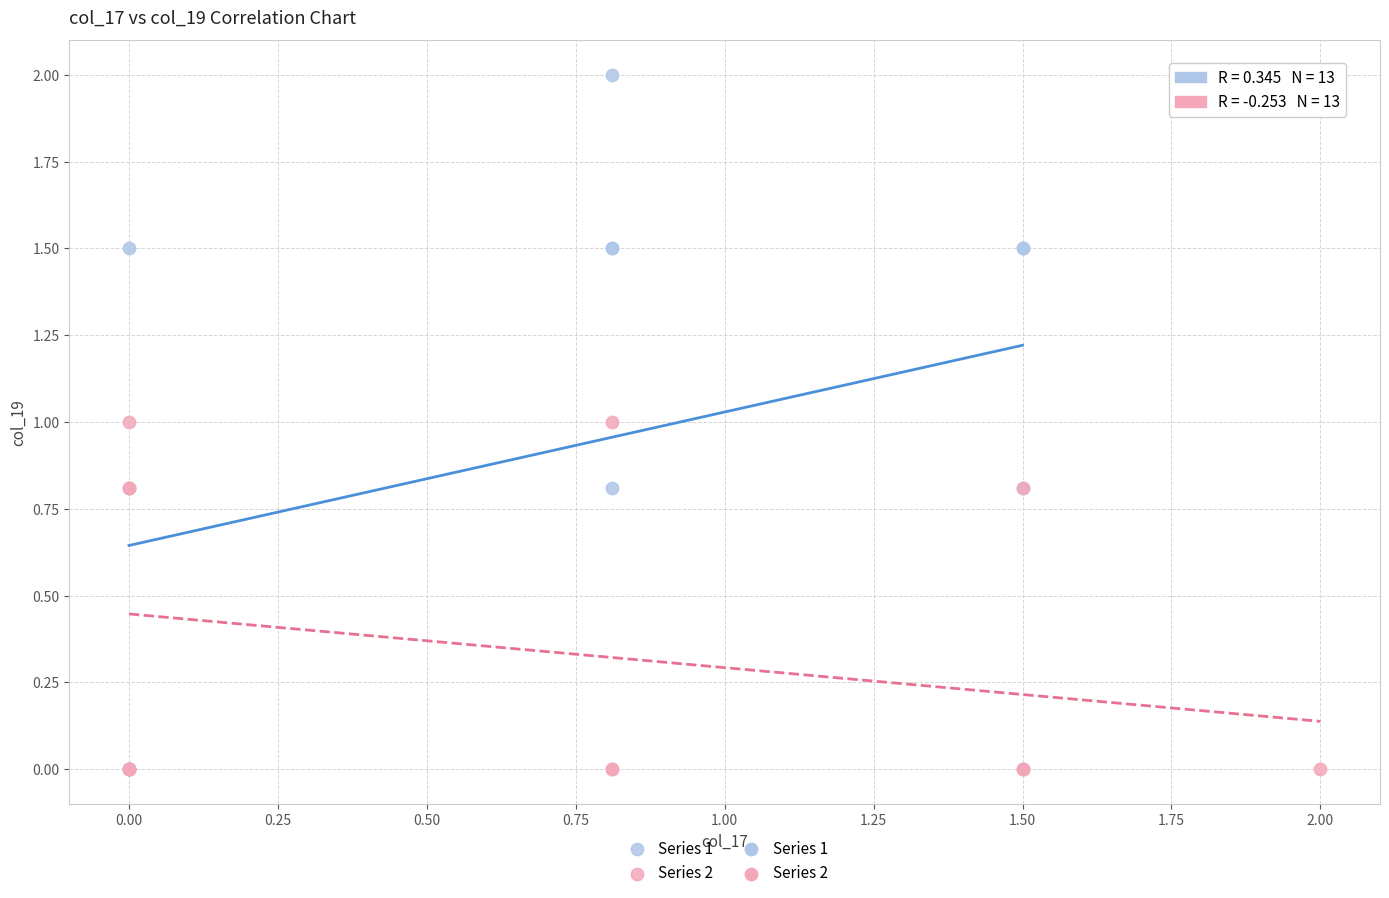

Which series has the largest Y range (max minus min)?

Series 1